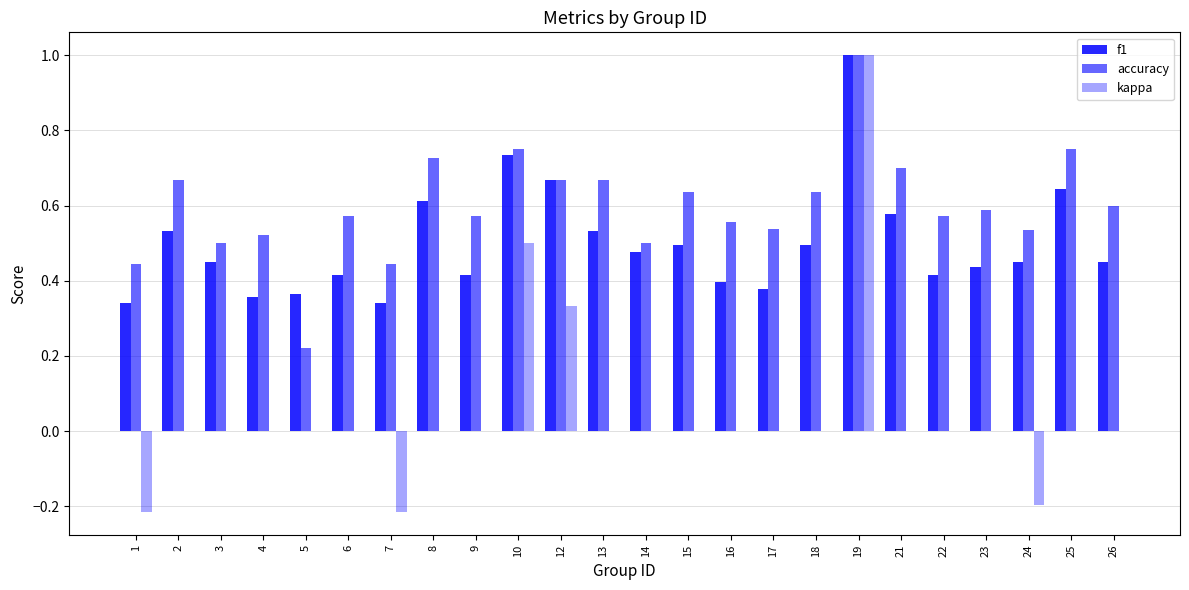

Reading right to left, list all the values displayed in this chart.

f1: 0.5	0.6	0.4	0.4	0.4	0.6	1.0	0.5	0.4	0.4	0.5	0.5	0.5	0.7	0.7	0.4	0.6	0.3	0.4	0.4	0.4	0.5	0.5	0.3
accuracy: 0.6	0.8	0.5	0.6	0.6	0.7	1.0	0.6	0.5	0.6	0.6	0.5	0.7	0.7	0.8	0.6	0.7	0.4	0.6	0.2	0.5	0.5	0.7	0.4
kappa: 0.0	0.0	-0.2	0.0	0.0	0.0	1.0	0.0	0.0	0.0	0.0	0.0	0.0	0.3	0.5	0.0	0.0	-0.2	0.0	0.0	0.0	0.0	0.0	-0.2